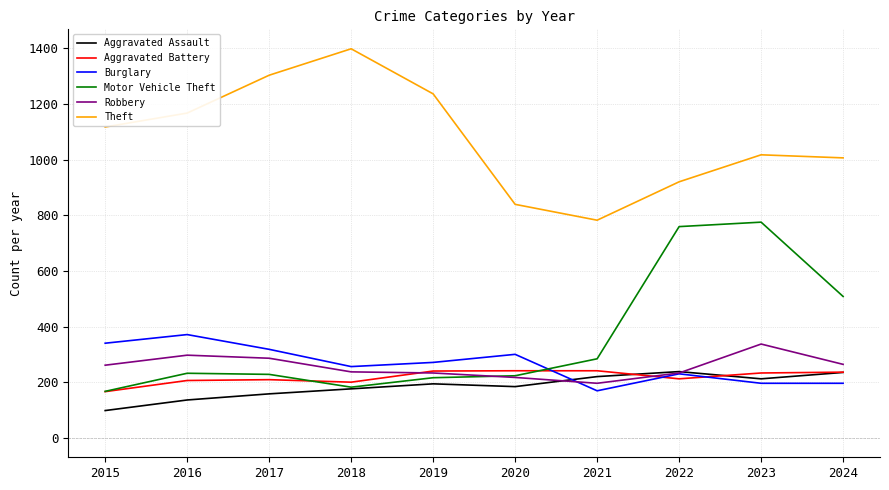

Read the Aggravated Assault value at 2015, to the nearest 50.

100